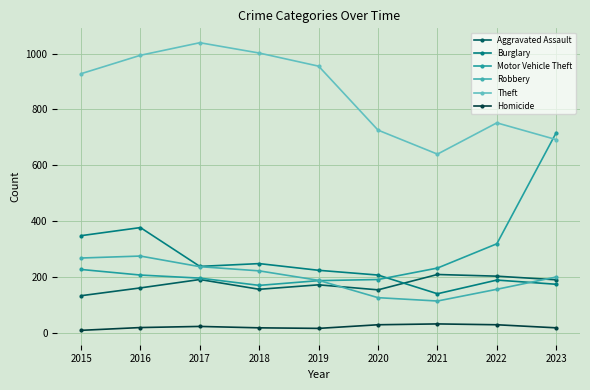

How many values in the Robbery series are below 200?

4